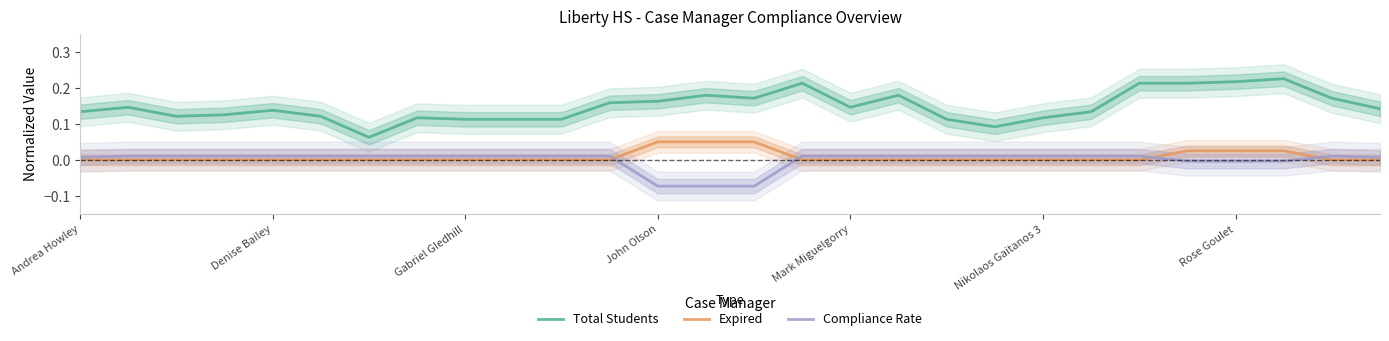

At which category is the sum across all series the highest?

25